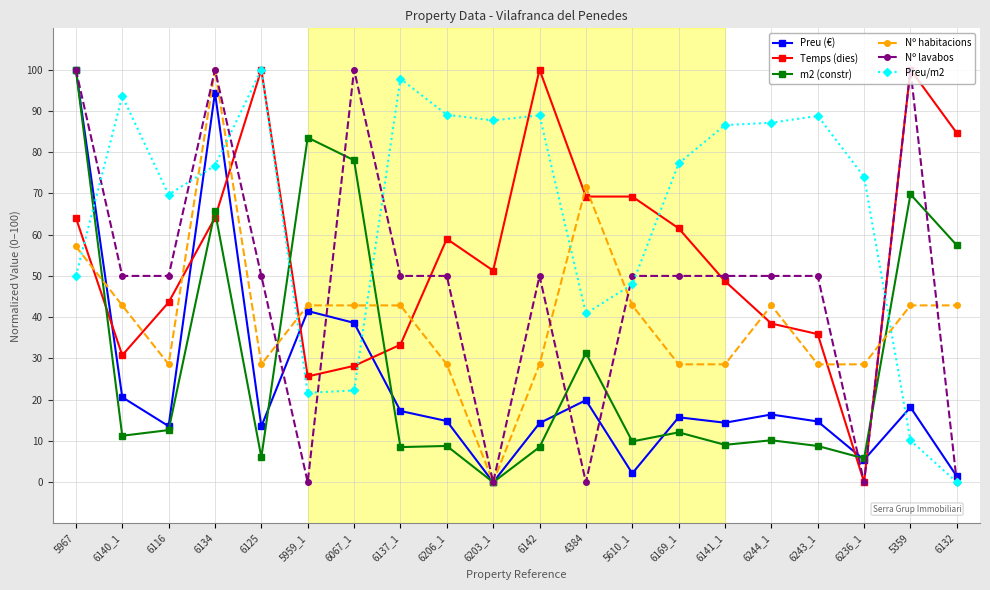

At which label does m2 (constr) reach its minimum?

6203_1